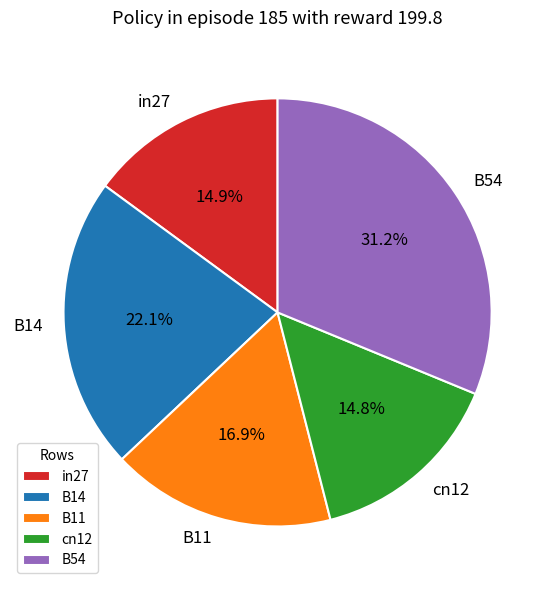

True or false: cn12 accounts for 15% of the total.

True